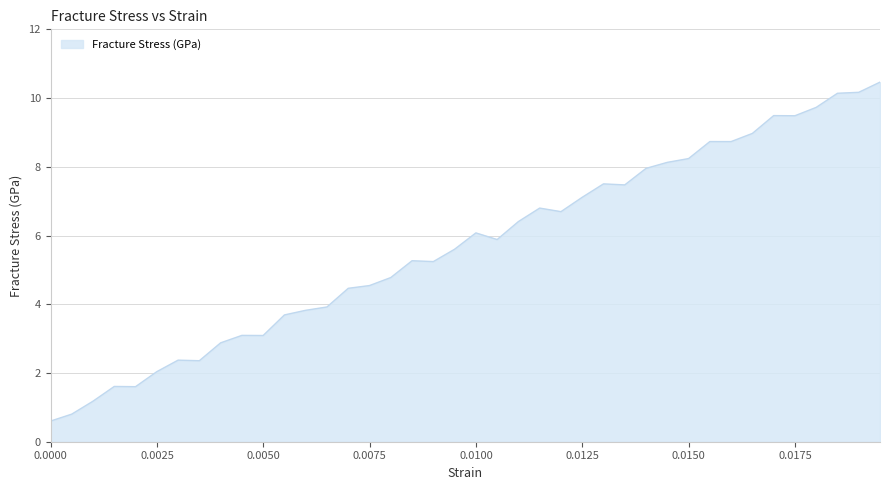

What is the maximum value shown in the chart?

10.5